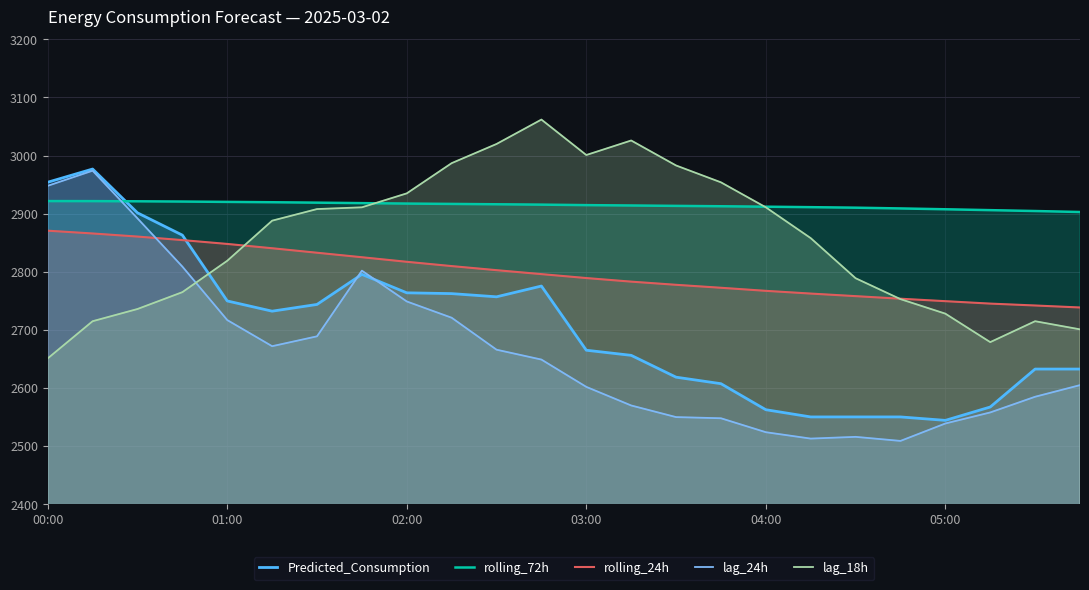

Reading right to left, list all the values displayed in this chart.

Predicted_Consumption: 2632.7	2632.7	2567.3	2544.4	2550.3	2550.3	2550.3	2562.7	2607.5	2618.7	2656.3	2665.1	2775.5	2757.0	2762.5	2763.9	2795.6	2743.9	2732.3	2749.9	2863.1	2901.5	2976.9	2954.1
rolling_72h: 2902.9	2904.6	2906.1	2907.6	2909.1	2910.4	2911.3	2912.1	2912.8	2913.5	2914.1	2914.8	2915.6	2916.2	2916.9	2917.4	2918.2	2919.0	2919.7	2920.3	2920.9	2921.3	2921.7	2921.7
rolling_24h: 2738.6	2742.1	2745.3	2749.5	2753.7	2758.1	2762.6	2767.3	2772.6	2777.6	2783.1	2789.3	2796.0	2802.8	2809.9	2817.2	2825.1	2832.8	2840.6	2848.0	2854.6	2860.7	2866.0	2870.8
lag_24h: 2605.0	2585.0	2558.0	2539.0	2509.0	2516.0	2513.0	2524.0	2548.0	2550.0	2570.0	2602.0	2649.0	2666.0	2721.0	2749.0	2802.0	2689.0	2672.0	2717.0	2809.0	2892.0	2974.0	2948.0
lag_18h: 2701.0	2715.0	2679.0	2728.0	2753.0	2789.0	2858.0	2911.0	2954.0	2983.0	3026.0	3001.0	3062.0	3020.0	2987.0	2935.0	2911.0	2908.0	2888.0	2819.0	2765.0	2736.0	2715.0	2651.0